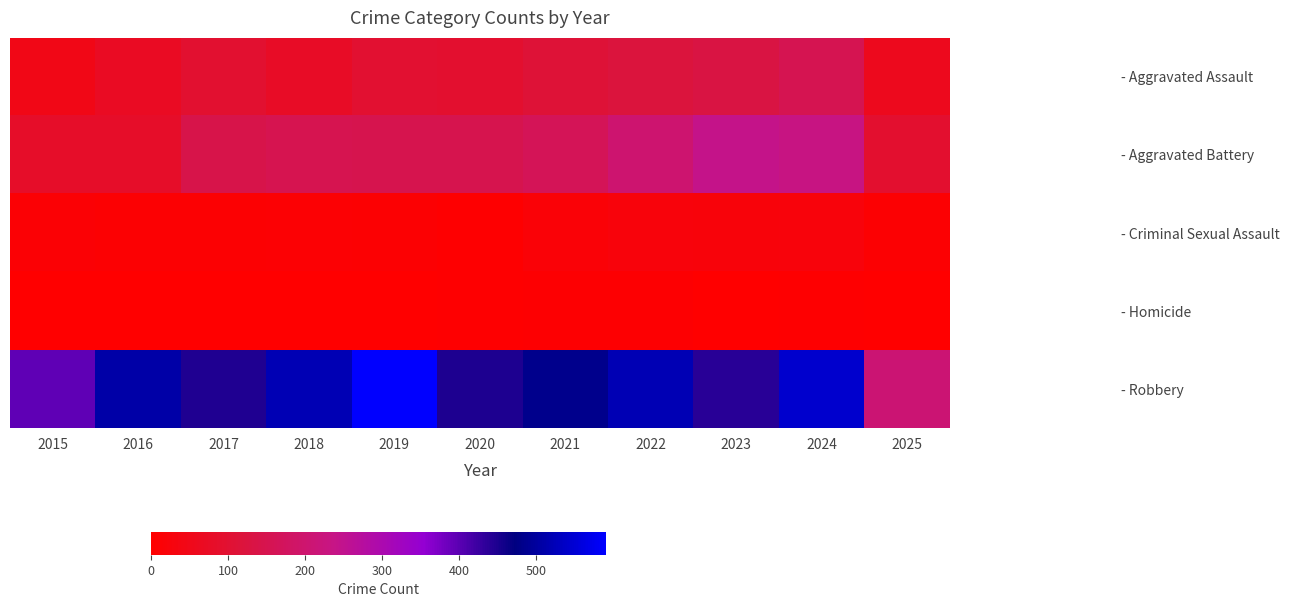

At 2016, list the series in order from smallest to largest.

- Homicide, - Criminal Sexual Assault, - Aggravated Assault, - Aggravated Battery, - Robbery